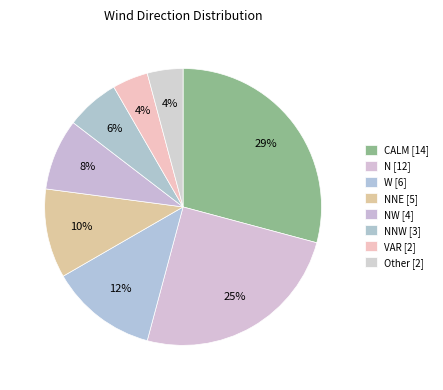

What is the smallest slice in the pie chart?

VAR